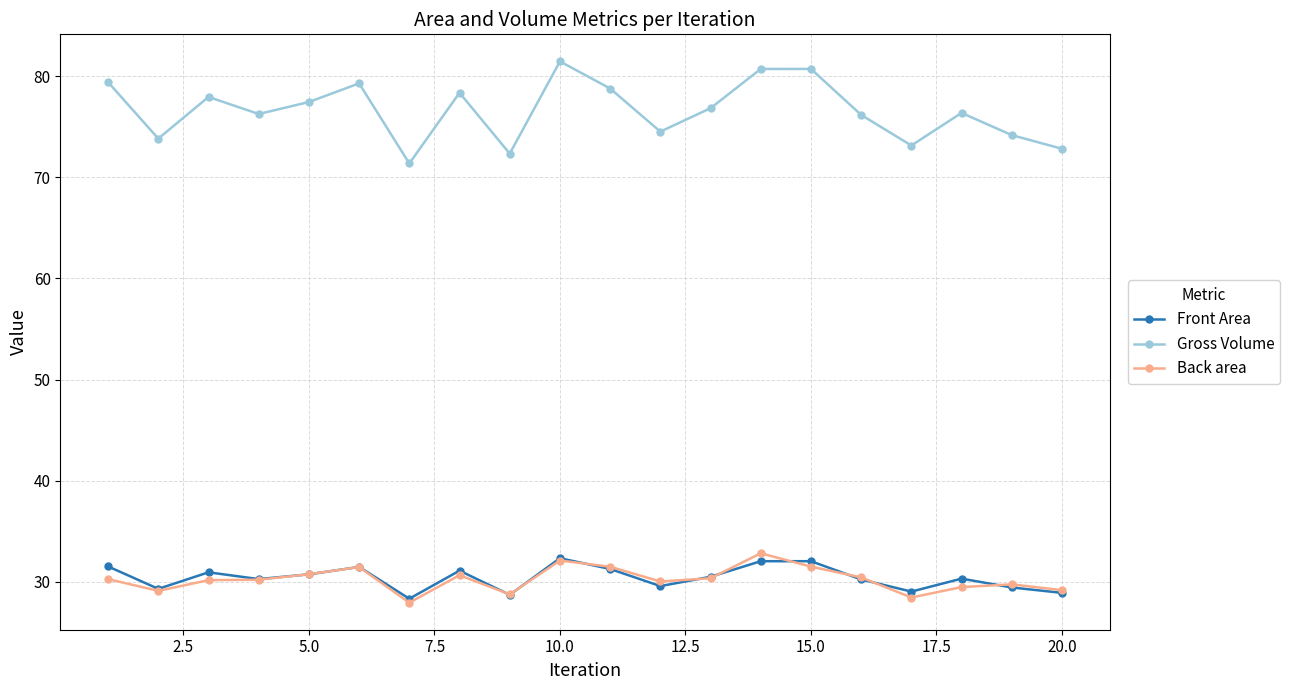

Which series has the widest spread of values?

Gross Volume